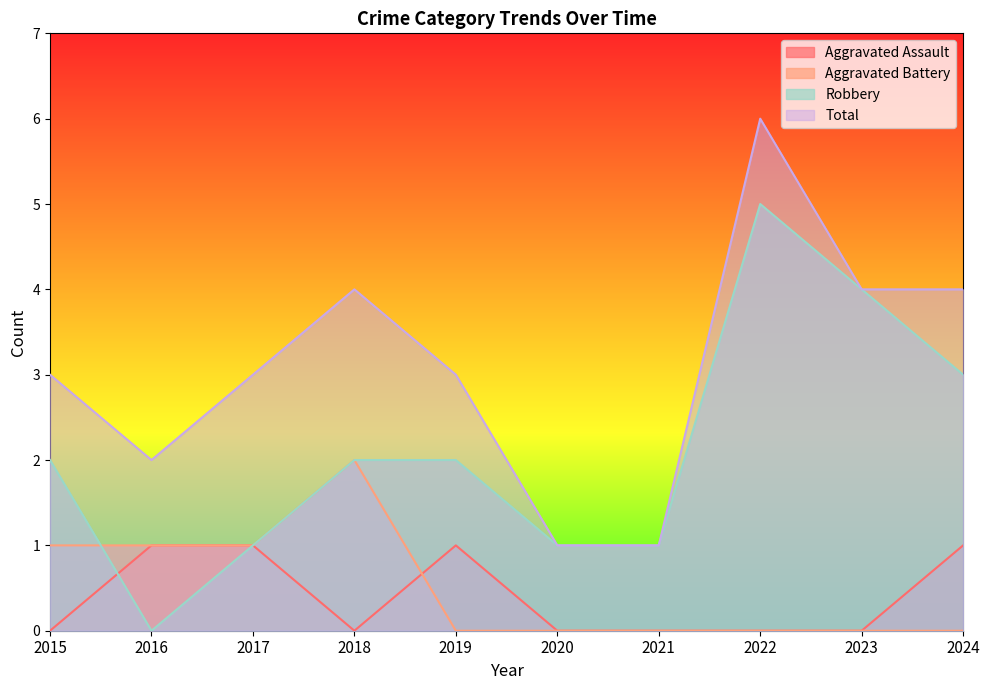

At how many categories does at least one series exceed 1?

8